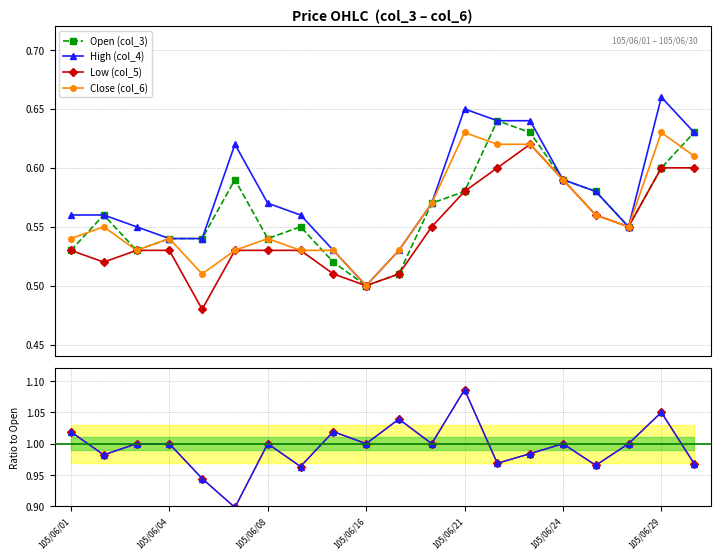

Read the Close/Open ratio value at 17.

1.0